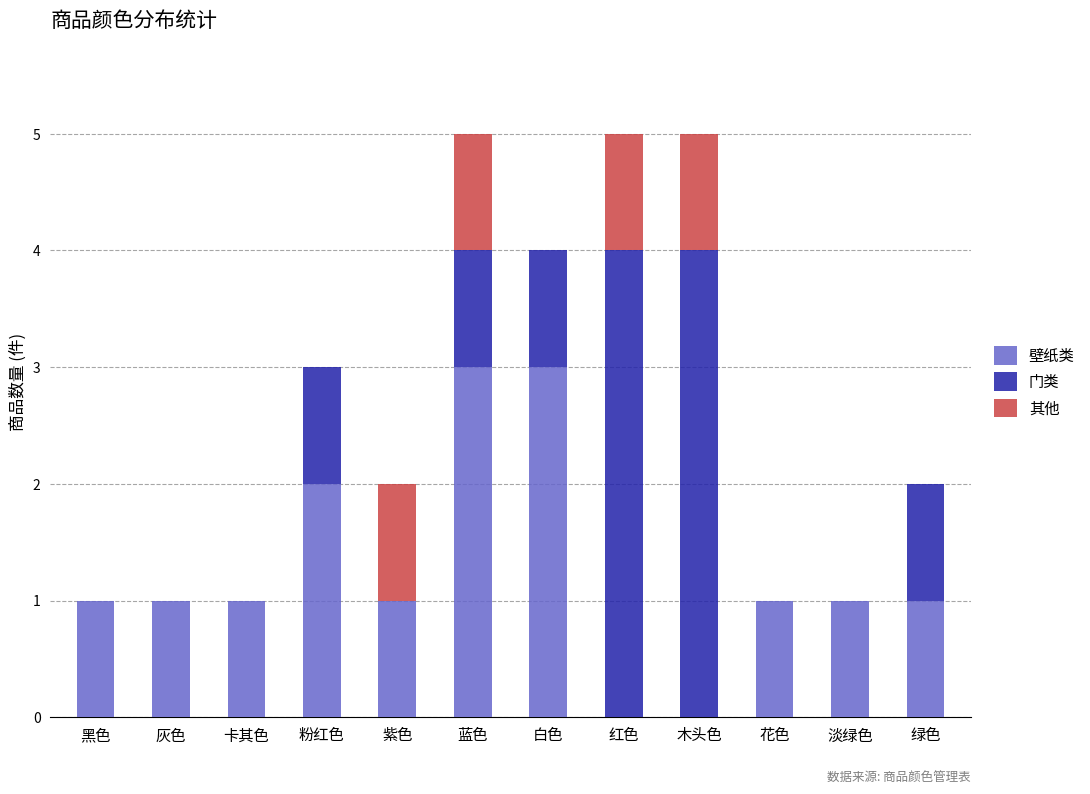

What is the sum of all 壁纸类 values?

15